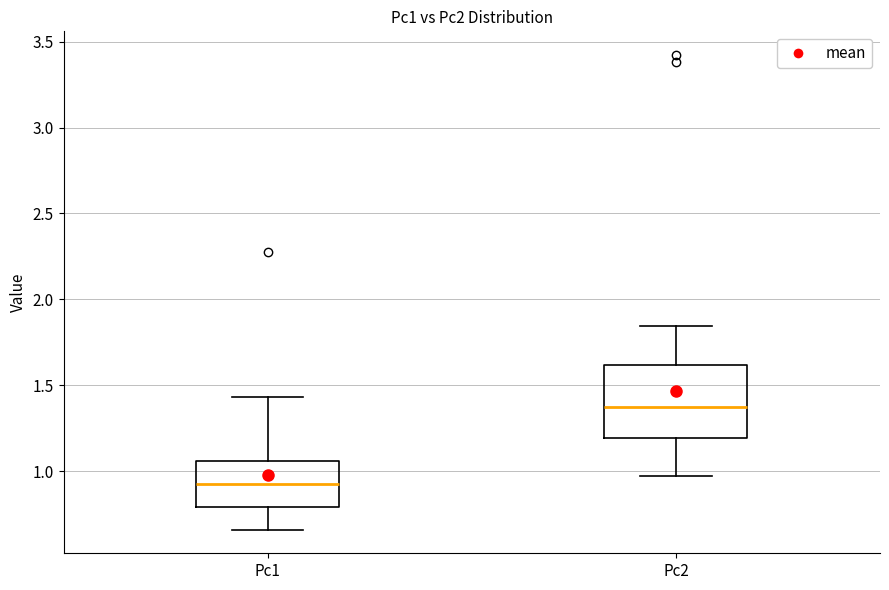

Reading left to right, read every box against the y-axis: the position of its median line, the range the box covers, and the ends of its whiskers. The values are not printed on the chart, so give them approximately, as read against the axis.

Pc1: median 0.90, box 0.80 to 1.05, whiskers 0.65 to 1.45
Pc2: median 1.35, box 1.20 to 1.60, whiskers 0.95 to 1.85